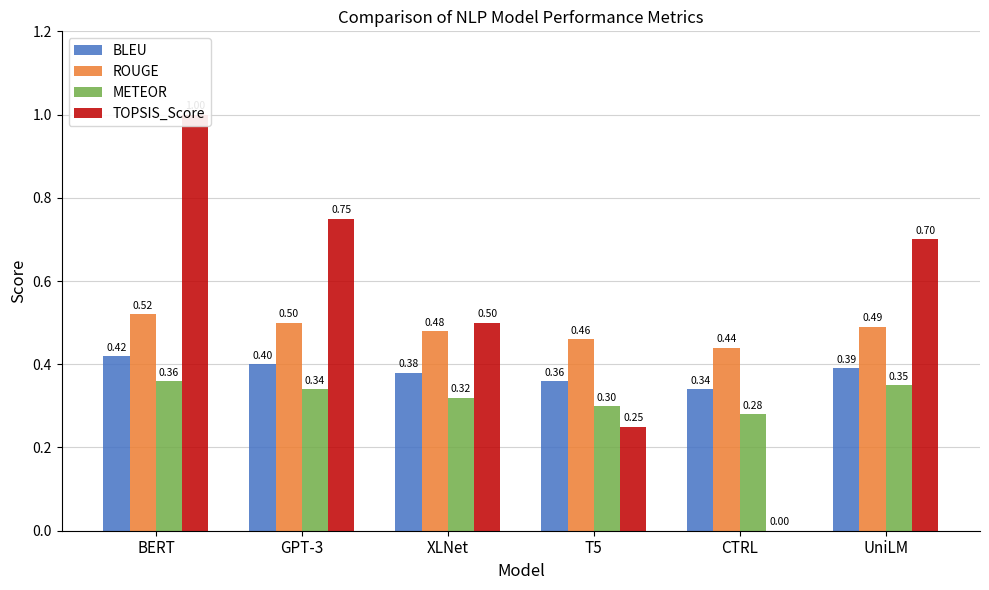

Rank the categories by ROUGE value from highest to lowest.

BERT, GPT-3, UniLM, XLNet, T5, CTRL